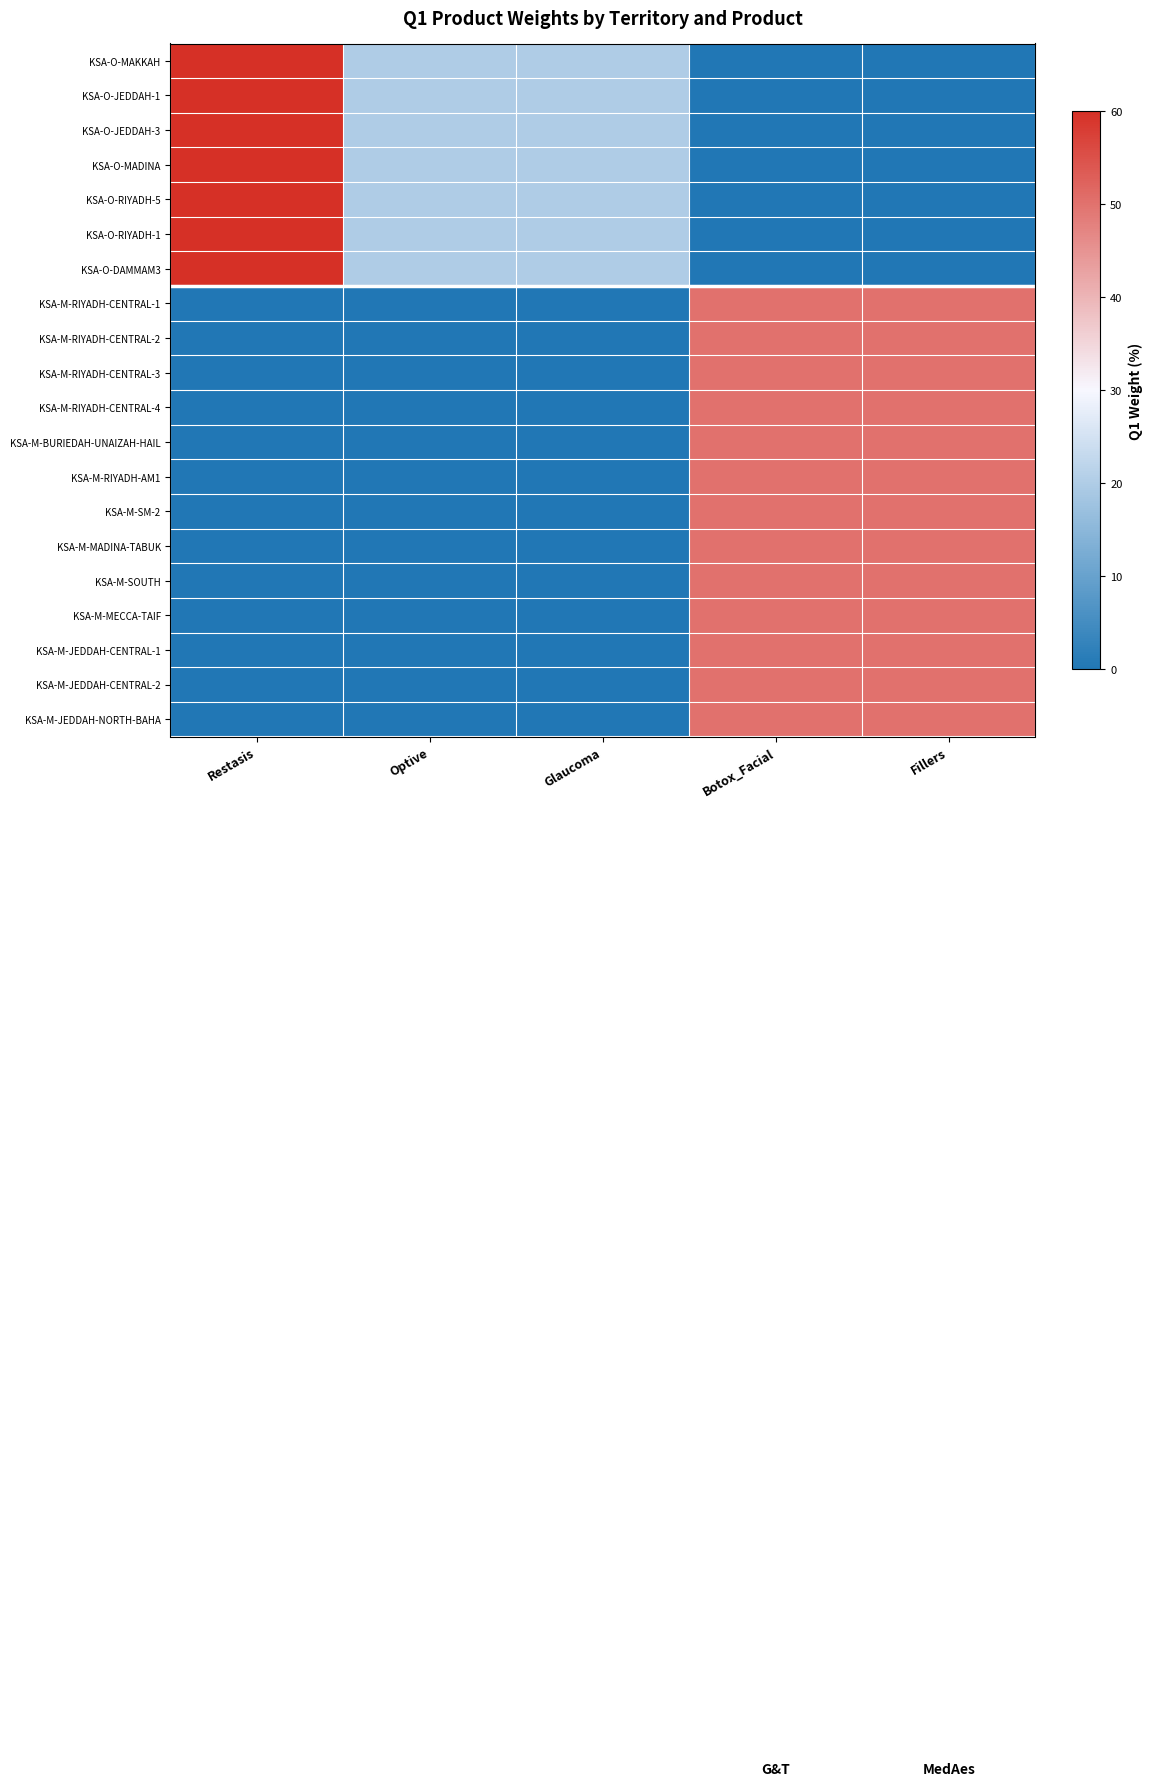

What is the maximum value shown in the chart?

60